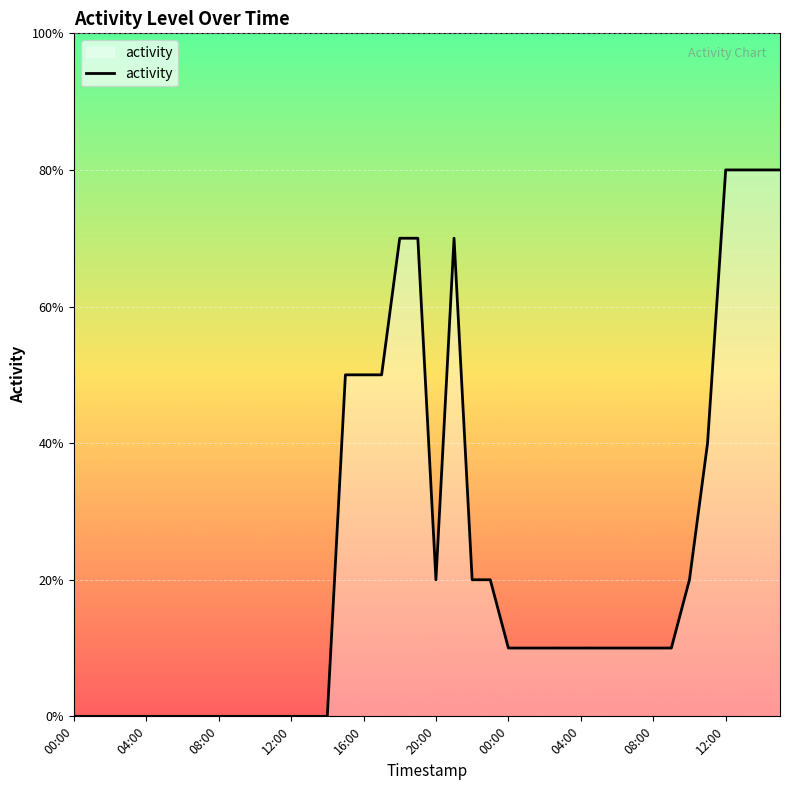

Does the chart have visible grid lines?

Yes